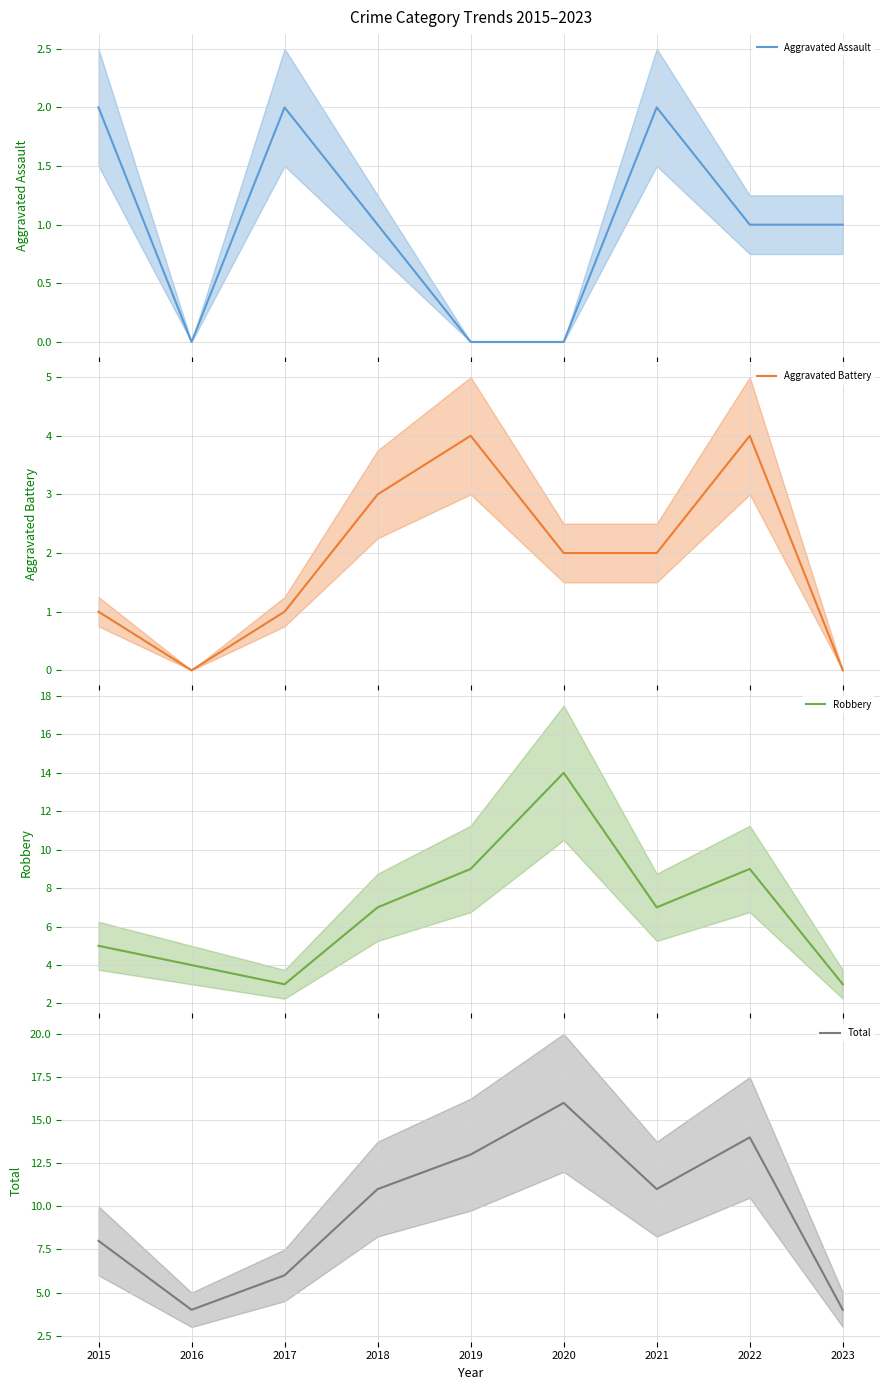

Reading left to right, what are all the values shown in this chart?

Aggravated Assault: 2015=2	2016=0	2017=2	2018=1	2019=0	2020=0	2021=2	2022=1	2023=1
Aggravated Battery: 2015=1	2016=0	2017=1	2018=3	2019=4	2020=2	2021=2	2022=4	2023=0
Robbery: 2015=5	2016=4	2017=3	2018=7	2019=9	2020=14	2021=7	2022=9	2023=3
Total: 2015=8	2016=4	2017=6	2018=11	2019=13	2020=16	2021=11	2022=14	2023=4